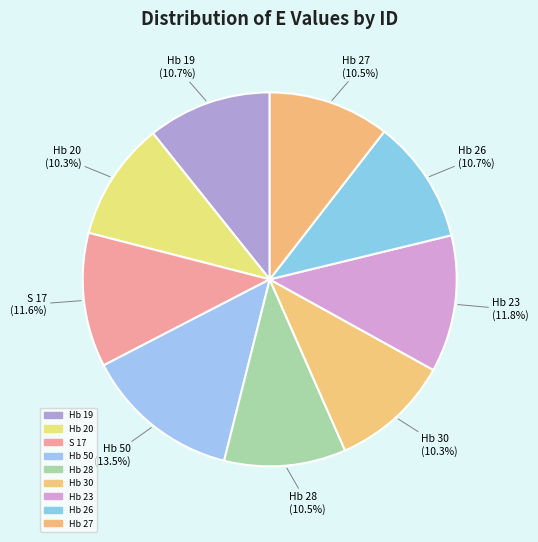

Count the number of slices in the pie.

9